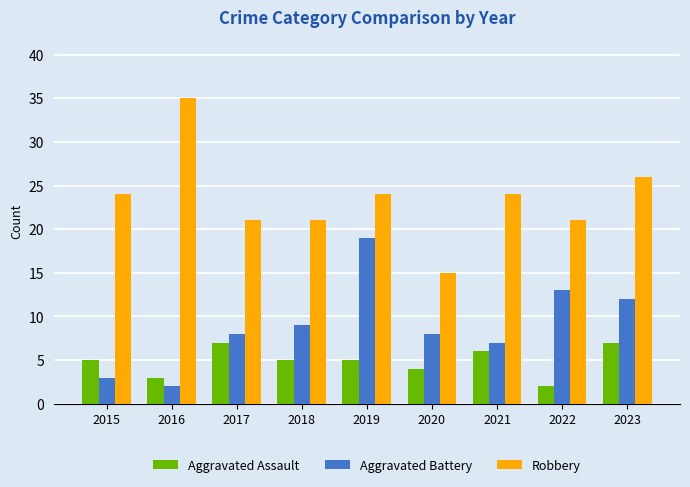

How many series are shown in this chart?

3